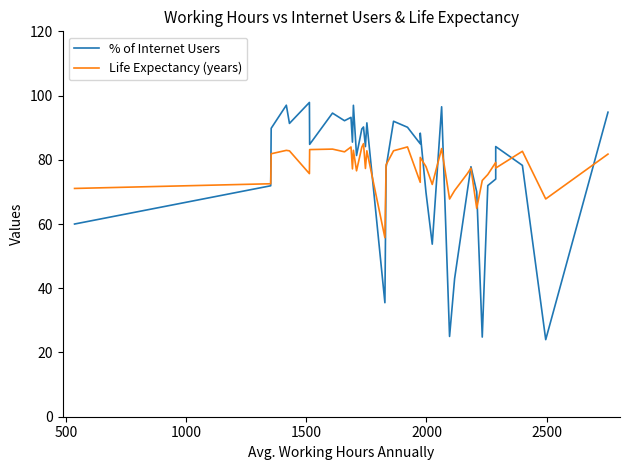

Reading left to right, what are all the values shown in this chart?

% of Internet Users: 60.0	71.9	89.8	97.0	91.3	97.9	84.8	94.5	92.2	93.2	85.5	97.0	81.3	89.6	90.2	84.1	91.5	35.5	77.7	92.0	90.1	85.0	88.3	69.8	53.7	96.5	25.0	43.0	70.3	77.8	70.0	24.8	72.0	74.0	84.1	78.3	24.0	94.8
Life Expectancy (years): 71.1	72.5	81.9	82.9	82.8	75.7	83.2	83.3	82.5	84.0	77.2	83.0	76.6	83.9	85.0	77.3	82.8	55.8	78.5	82.8	84.0	73.0	80.7	77.9	72.3	83.5	67.8	70.4	75.7	77.4	64.9	73.6	75.4	79.2	77.4	82.7	67.8	81.8